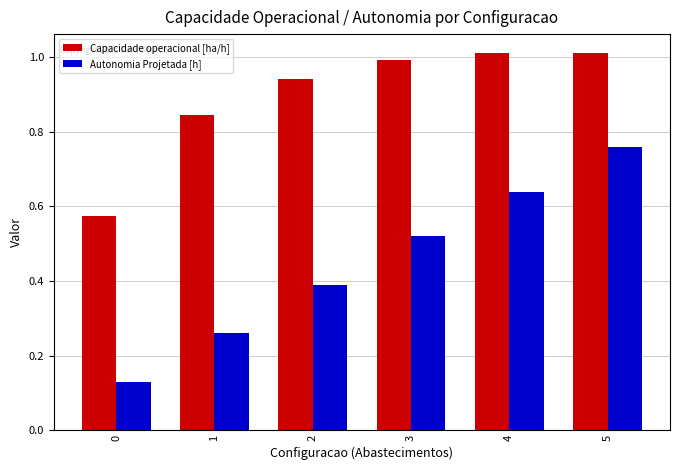

Are the bars grouped side by side (vs. stacked)?

Yes